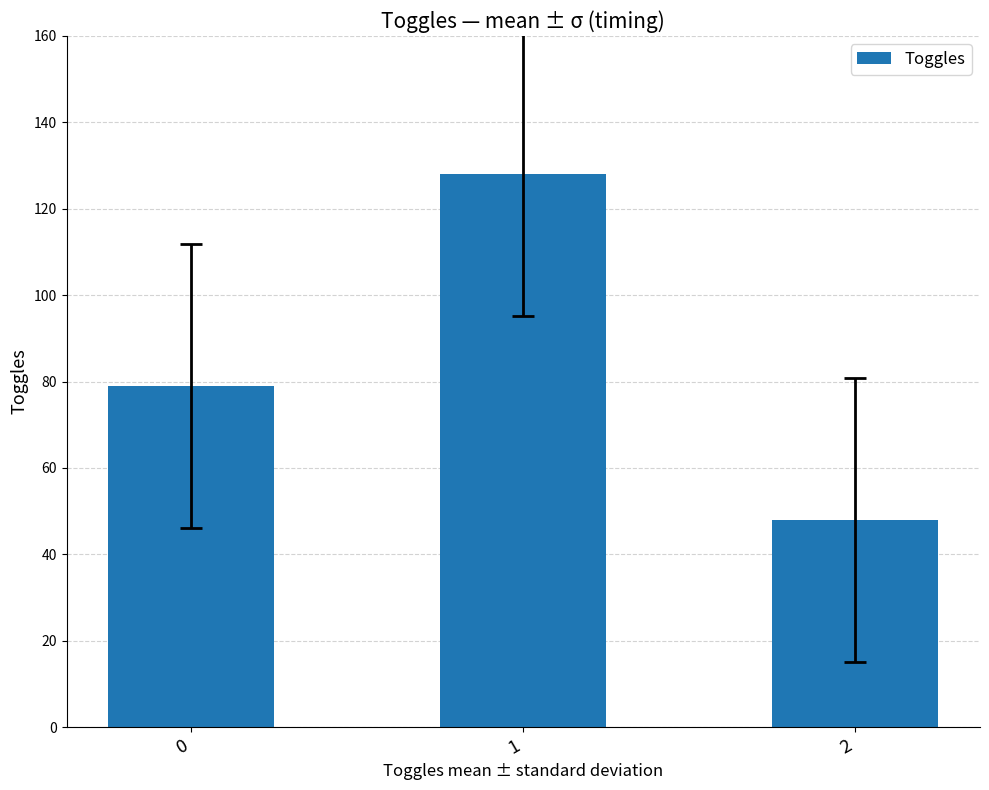

What is the difference between the values at 2 and 1?

80